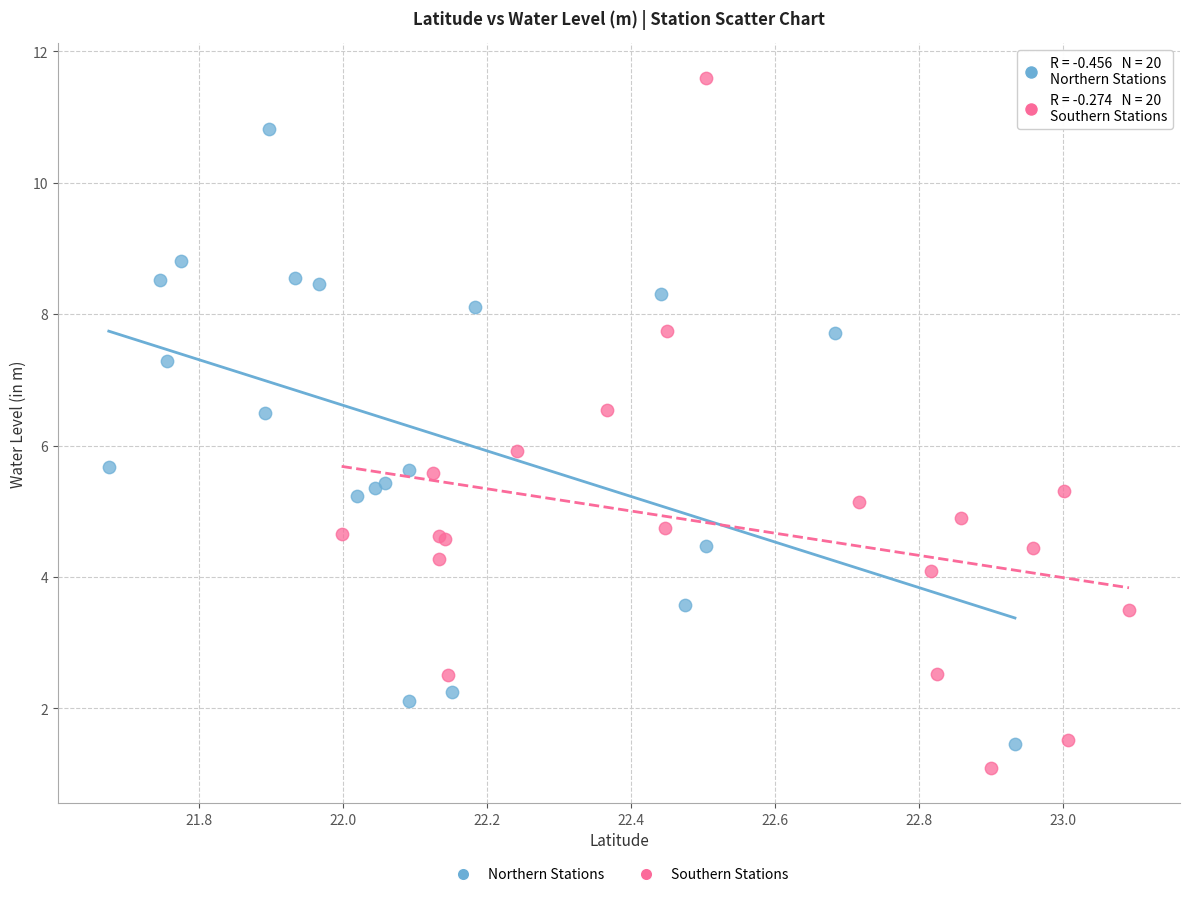

Which series reaches the minimum Y coordinate?

Southern Stations